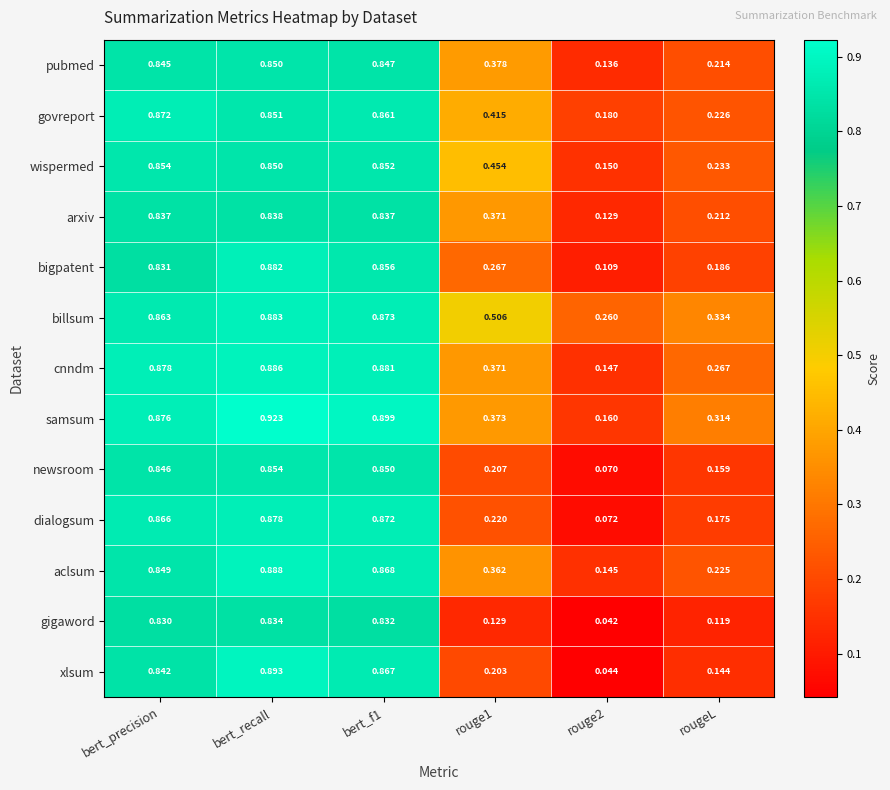

Between bert_recall and rougeL, which series saw the biggest shift?

xlsum